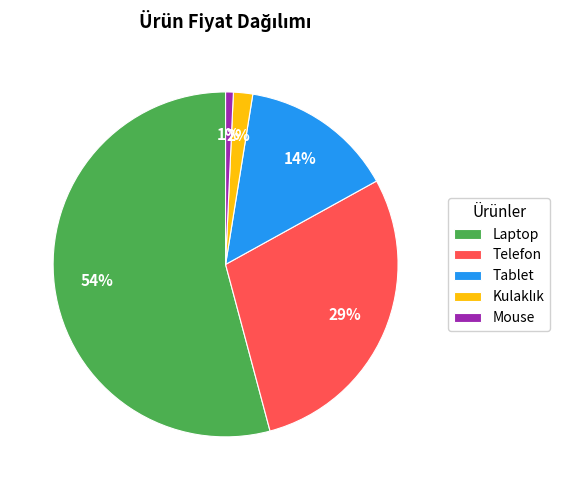

Combined, do Tablet and Telefon account for over 50%?

No